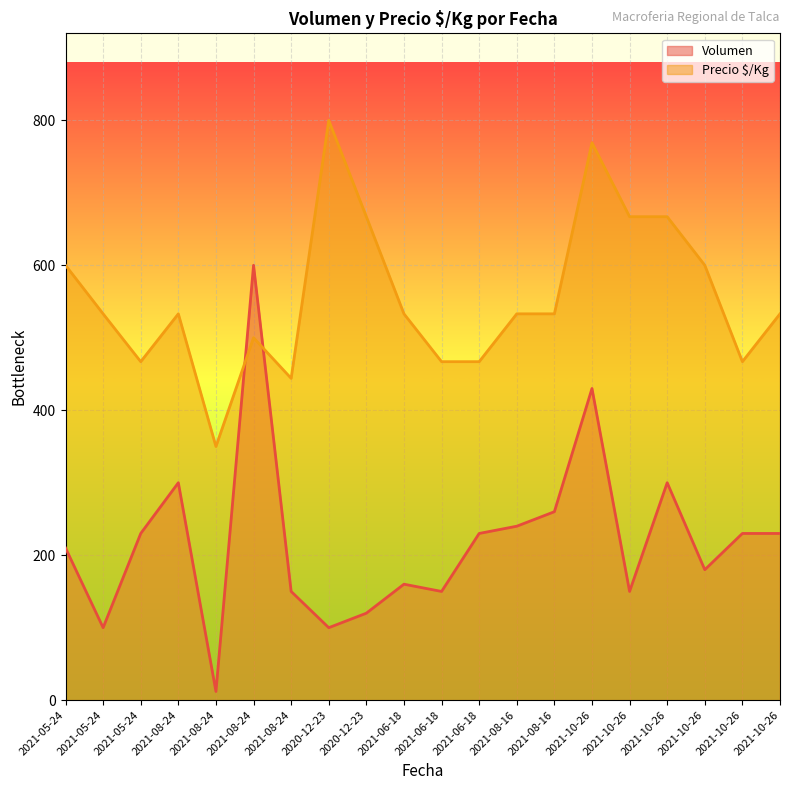

How many data points in Volumen are less than 230?

10